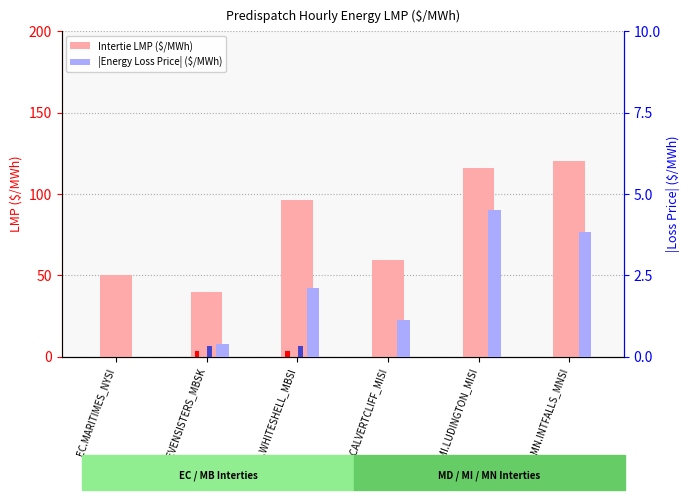

At which label is Intertie LMP ($/MWh) closest to 79?

MB.WHITESHELL_MBSI